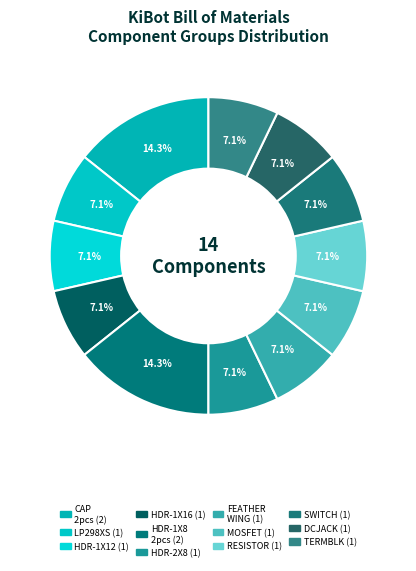

Rank the categories by value from lowest to highest.

LP298XS, HEADER-1X12, HEADER-1X16ROUND, HEADER-2X8_SHROUDED, FEATHERWING, MOSFET-P-POWERDI3333, RESISTOR_0603_NOOUT, SWITCH_TACT_SMT4.6X2.8, DCBARRELPTH, TERMBLOCK_1X2_5.08MM, CAP_CERAMIC0805-NOOUTLINE, HEADER-1X870MIL